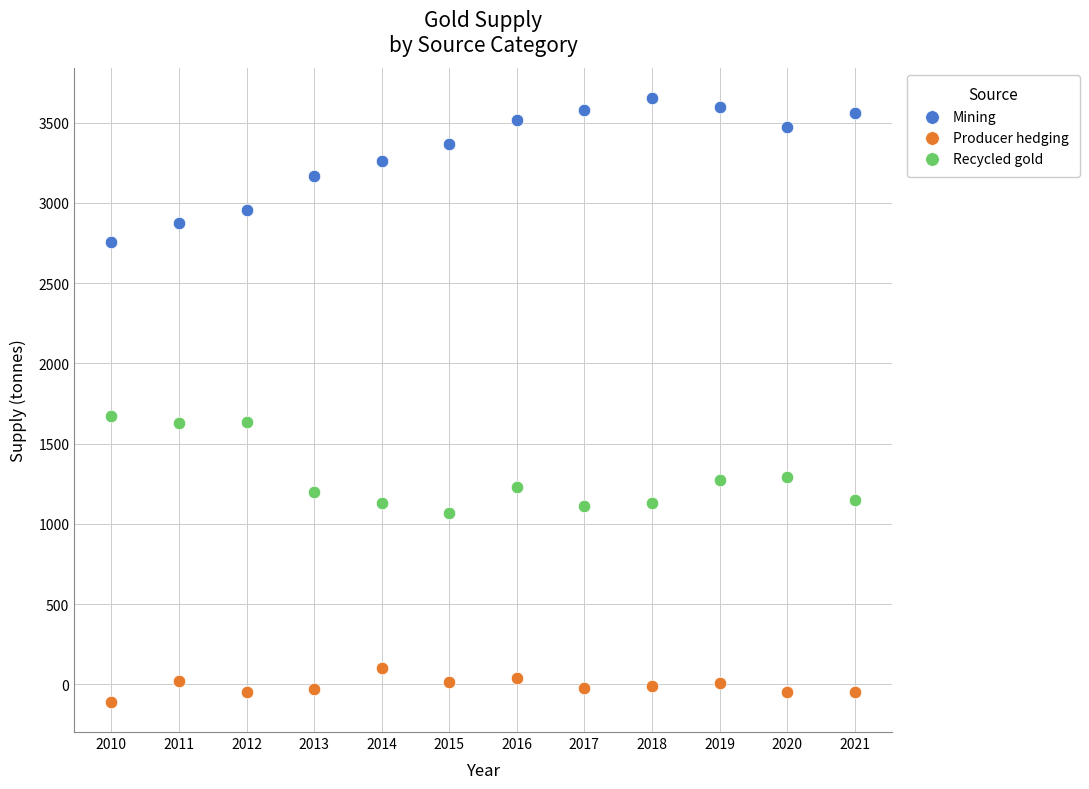

Which series reaches the minimum Y coordinate?

Producer hedging